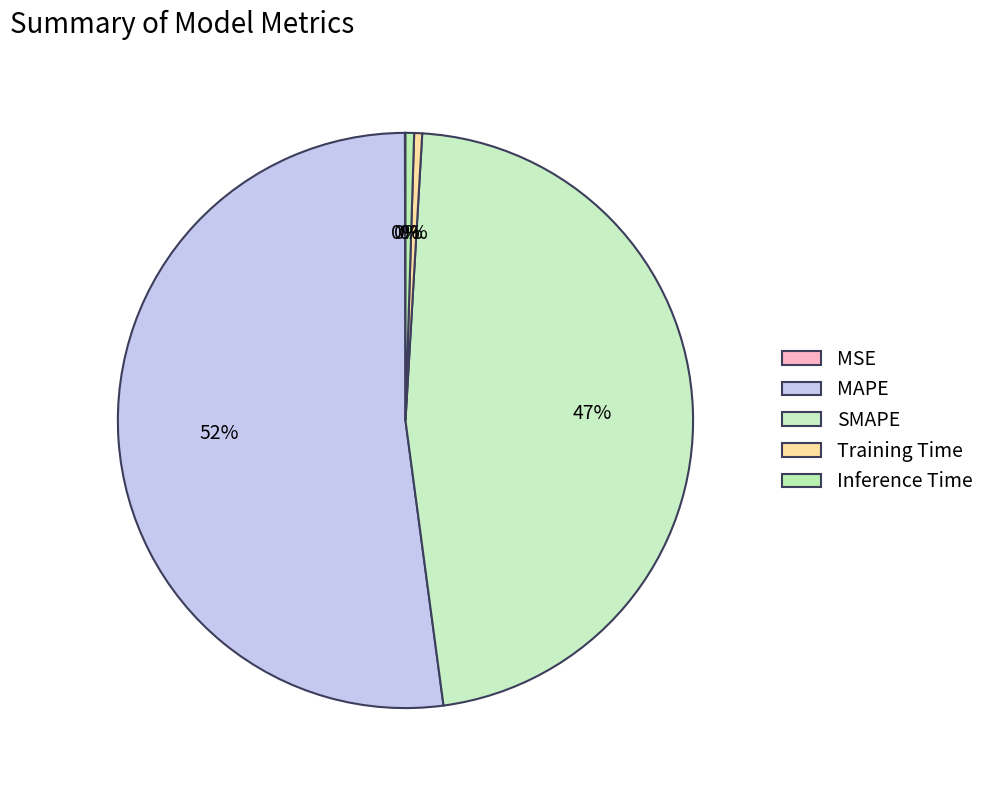

Rank the categories by value from highest to lowest.

MAPE, SMAPE, Inference Time, Training Time, MSE